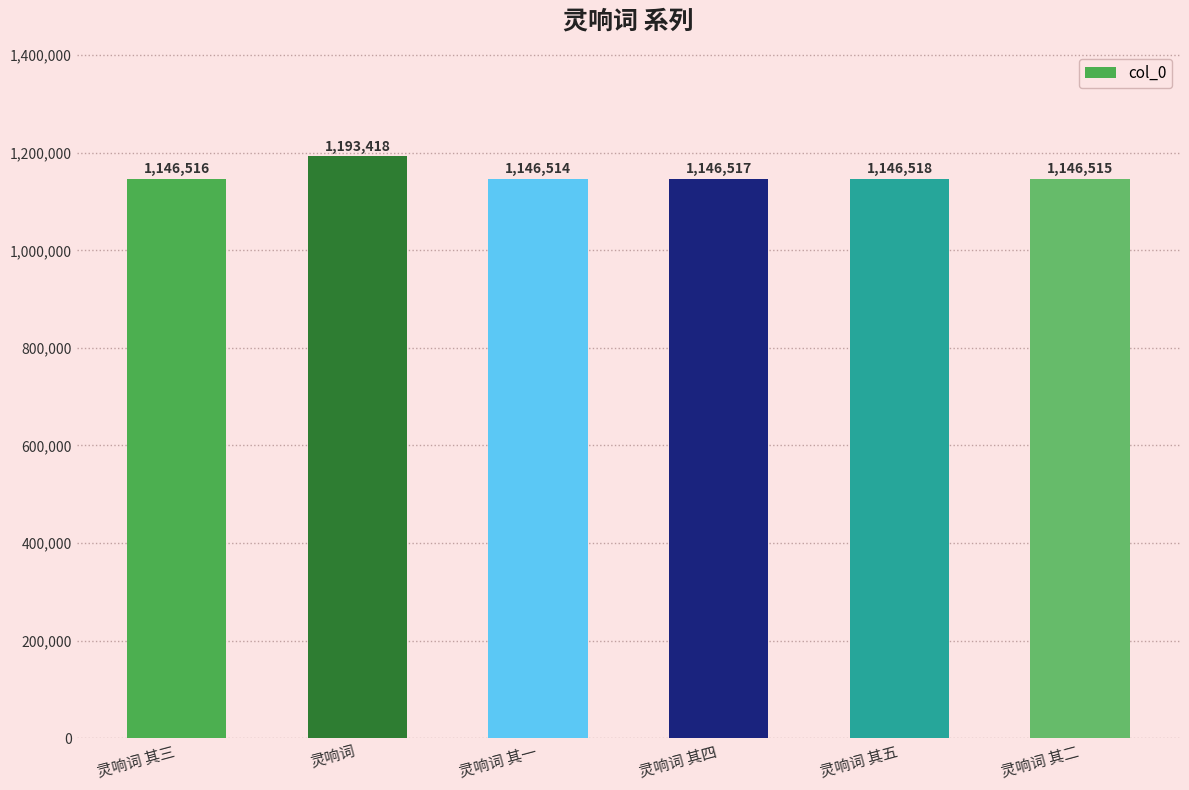

At which label does the data first exceed 1146517?

灵响词